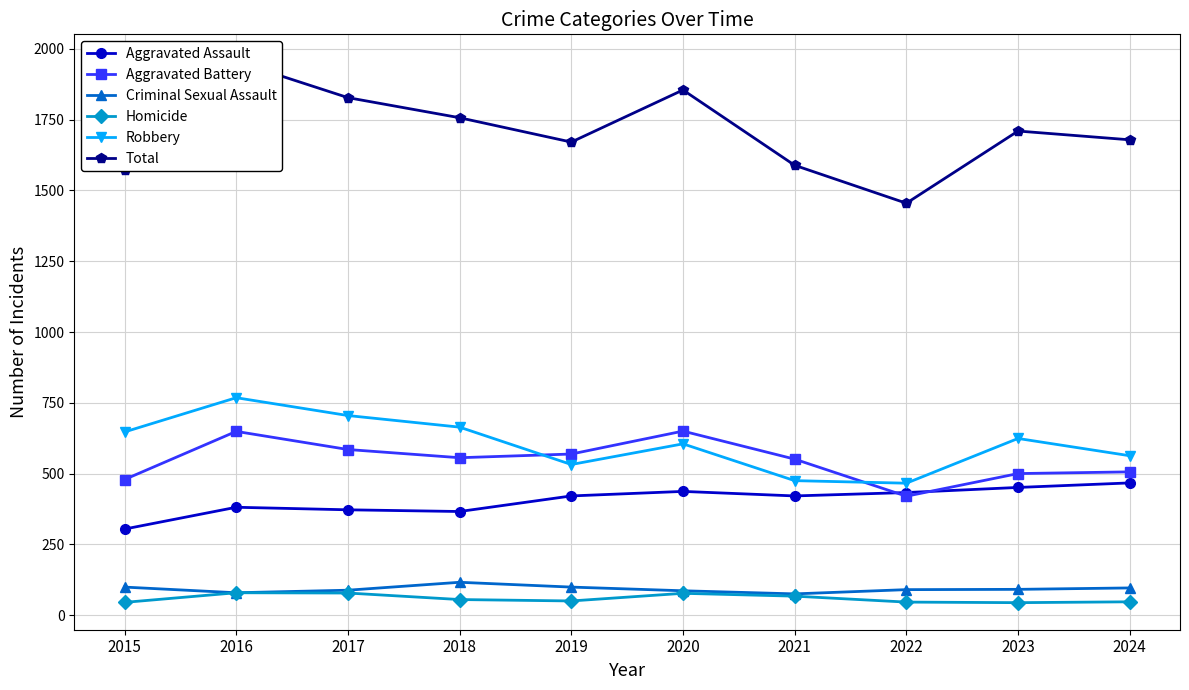

At which label does Robbery reach its minimum?

2022